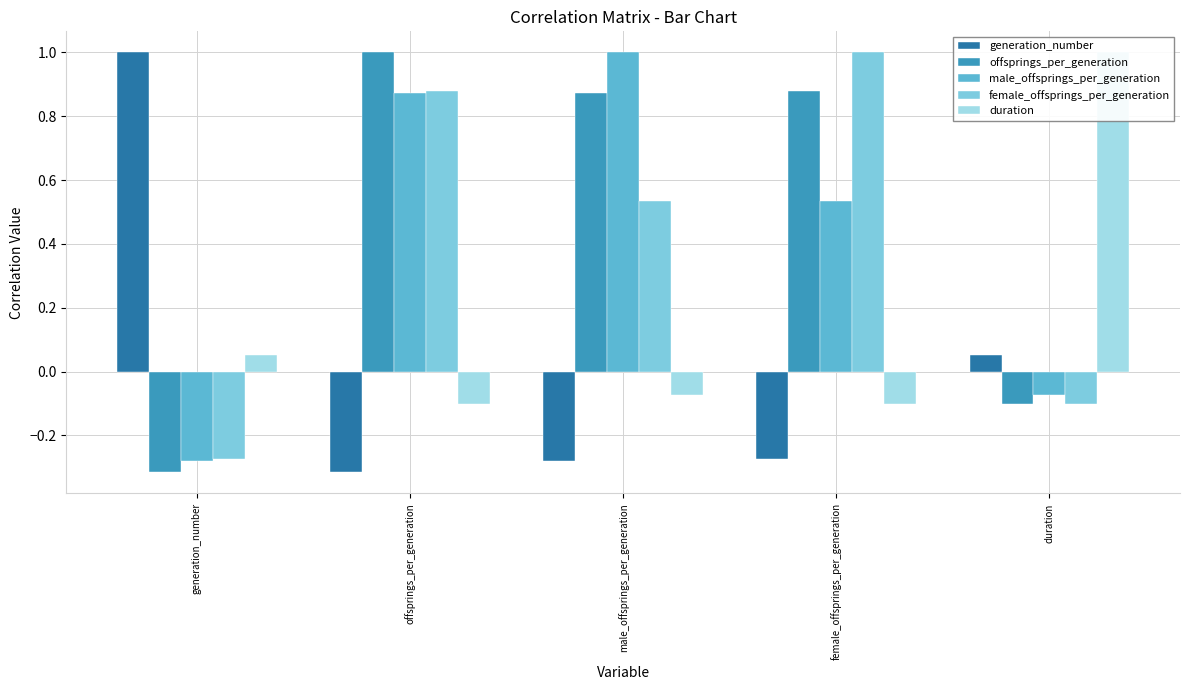

Are the bars horizontal?

No